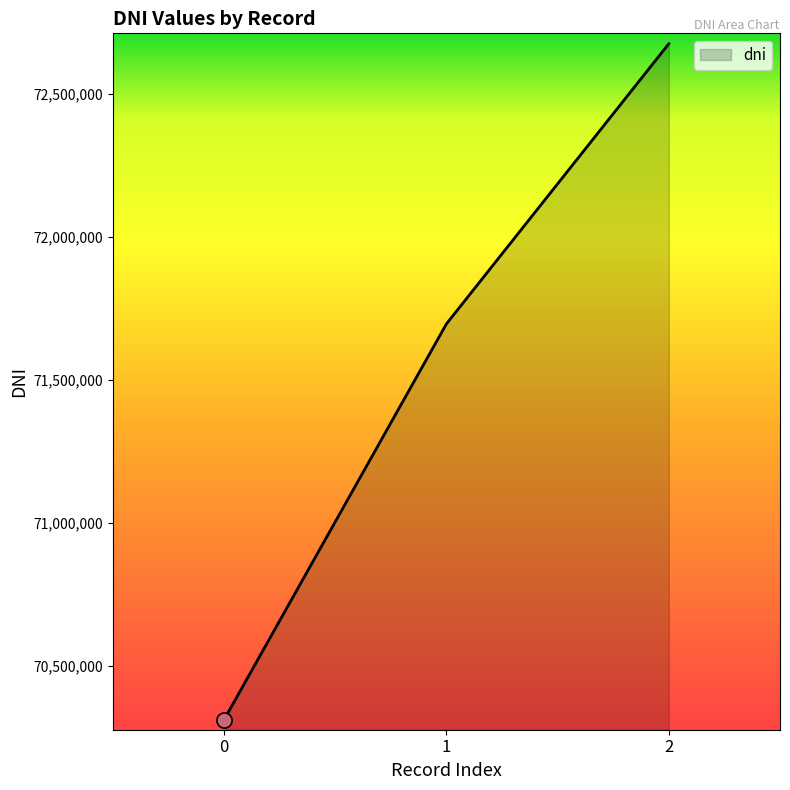

What is the ratio of the value at 0 to the value at 1?

1.0